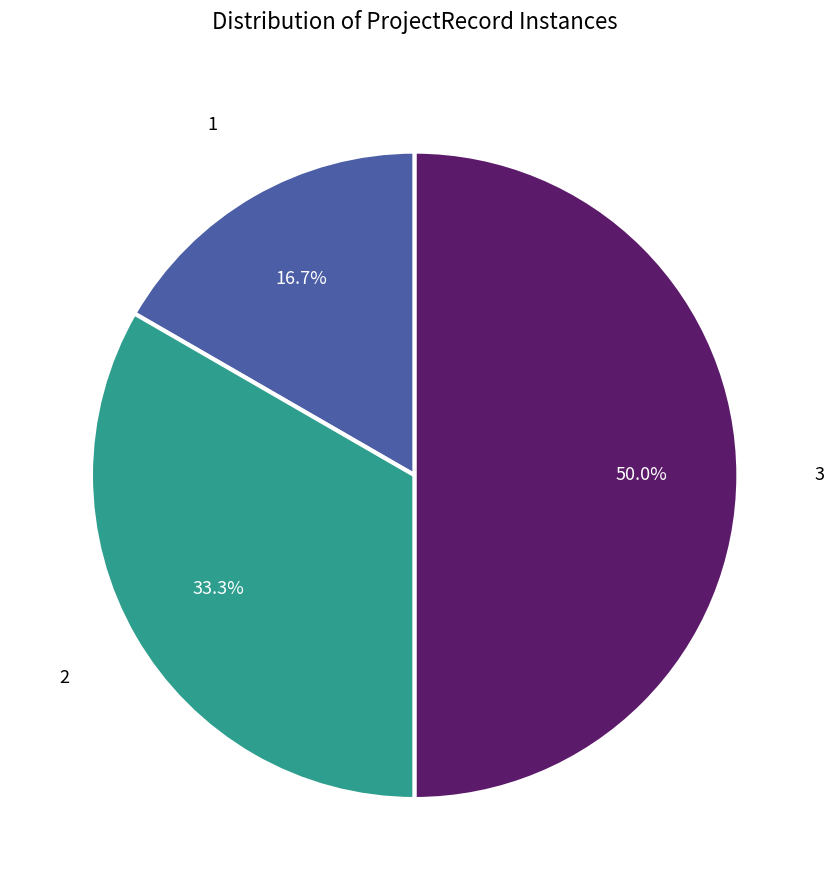

Count the number of slices in the pie.

3